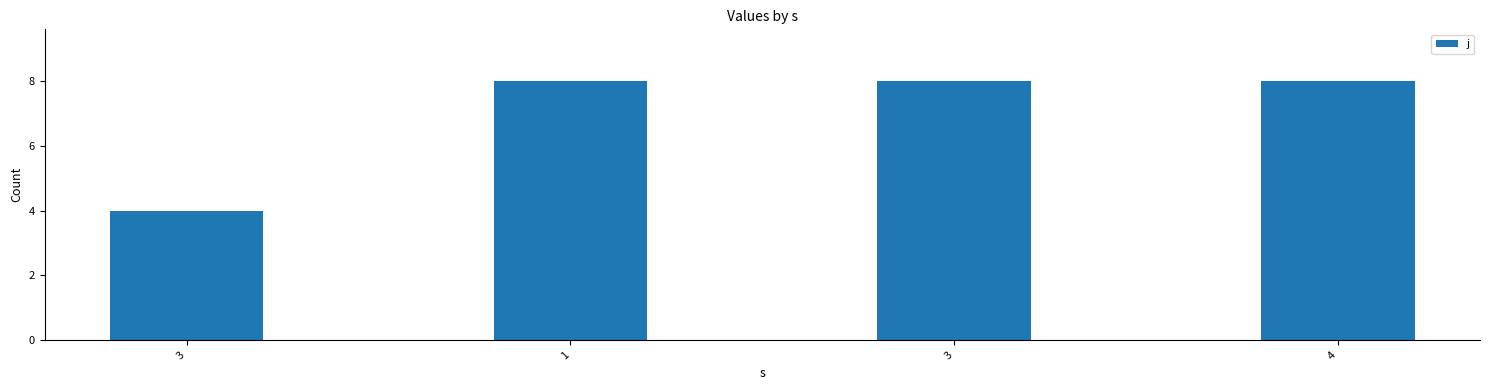

Reading left to right, list all the values displayed in this chart.

4	8	8	8